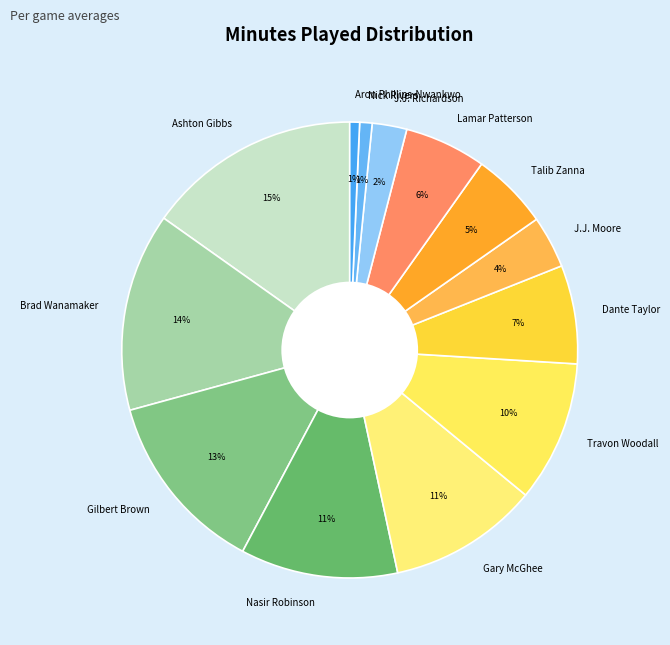

What is the ratio of the value at Talib Zanna to the value at Gary McGhee?

0.5